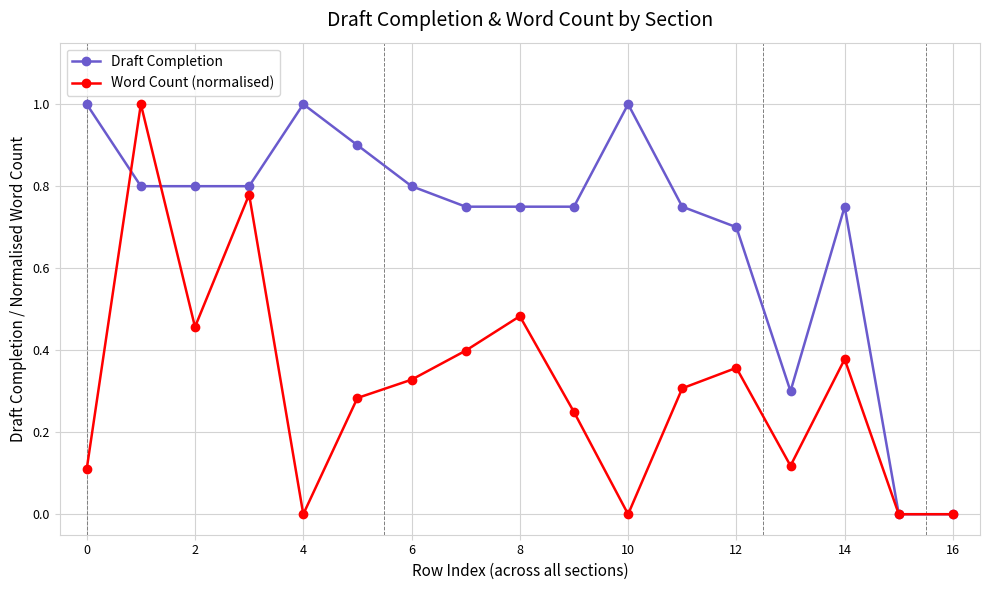

What is the highest value of the Draft Completion series?

1.0